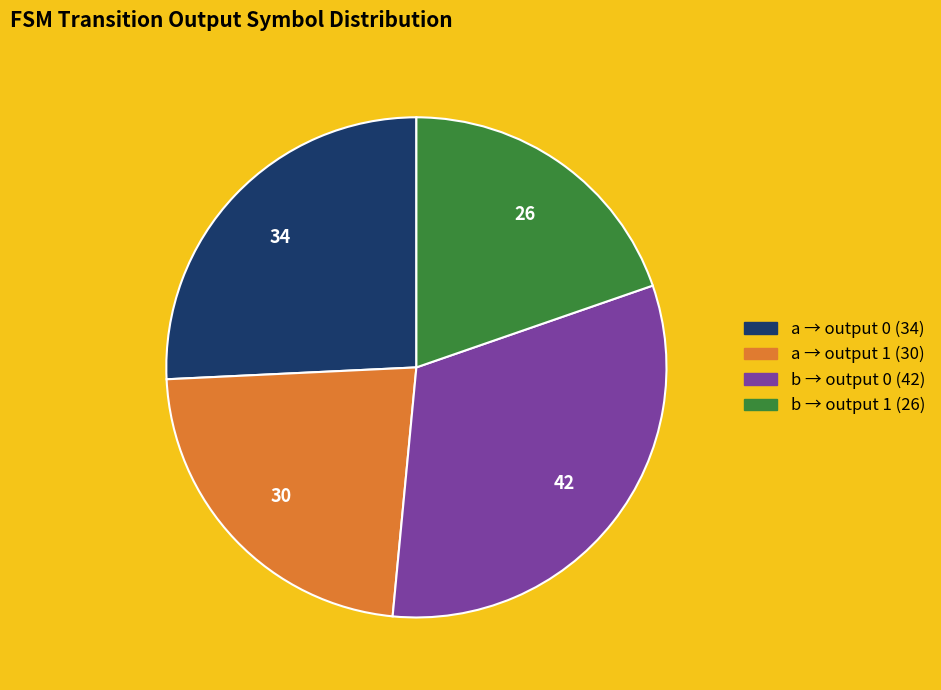

Is there any slice that represents more than half of the pie?

No